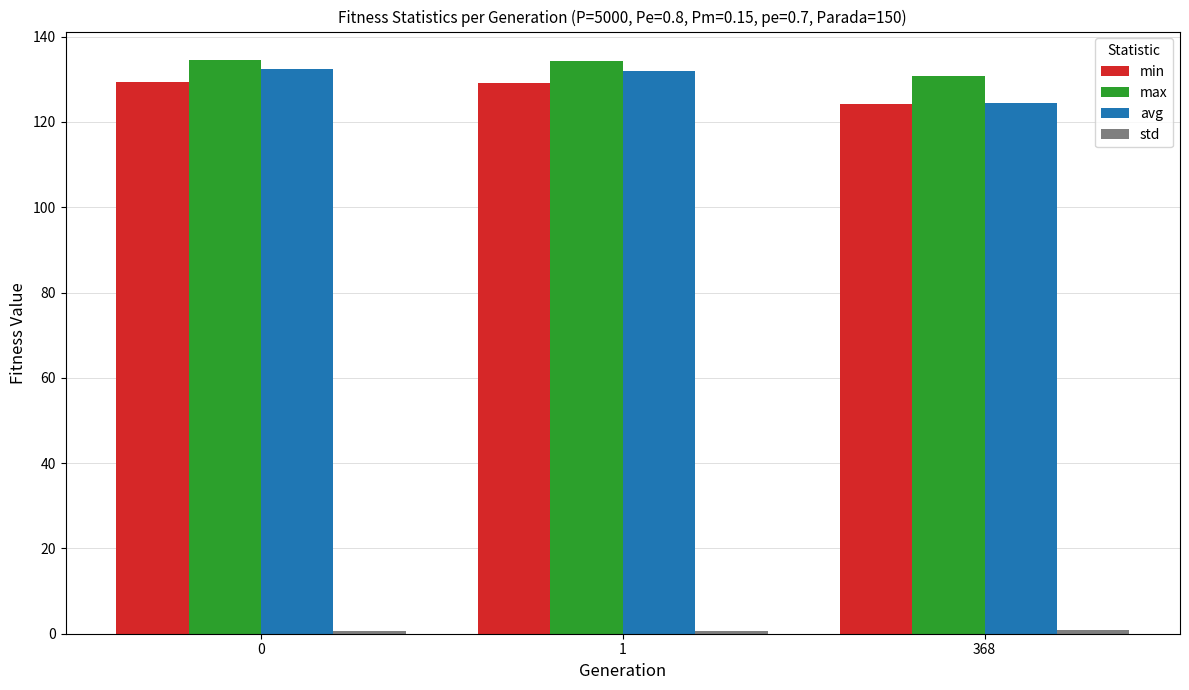

The value of max at 1 is 134.3. True or false?

True